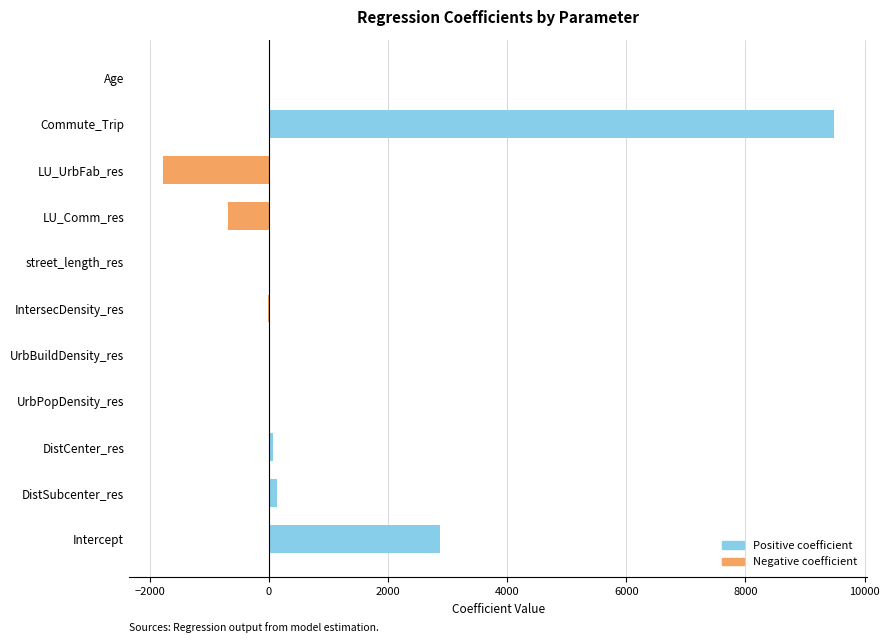

What are all the series names shown in the legend?

Positive coefficient, Negative coefficient